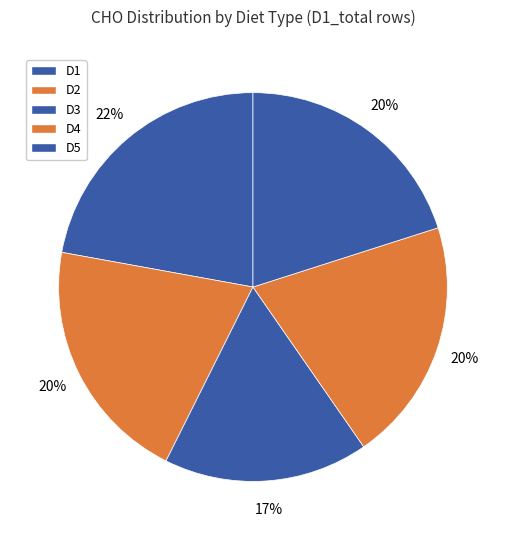

Which has a higher value, D2 or D3?

D2